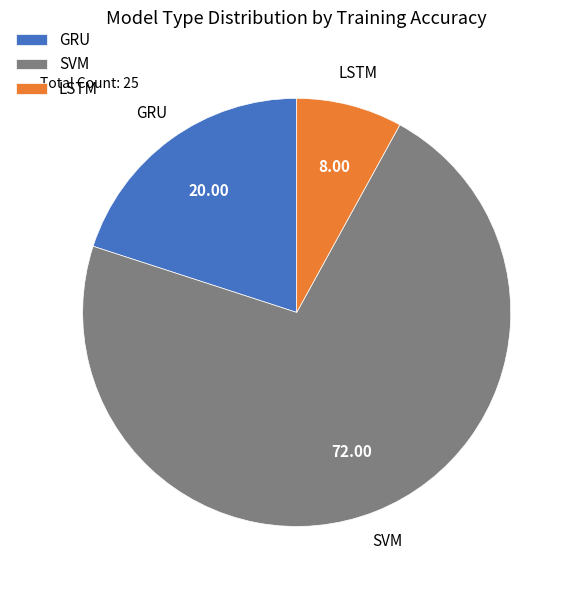

What is the smallest slice in the pie chart?

LSTM